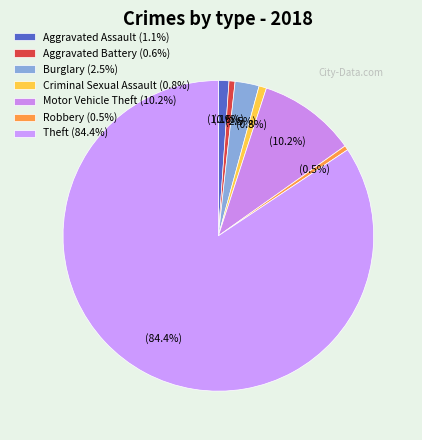

How many slices are in this pie chart?

7